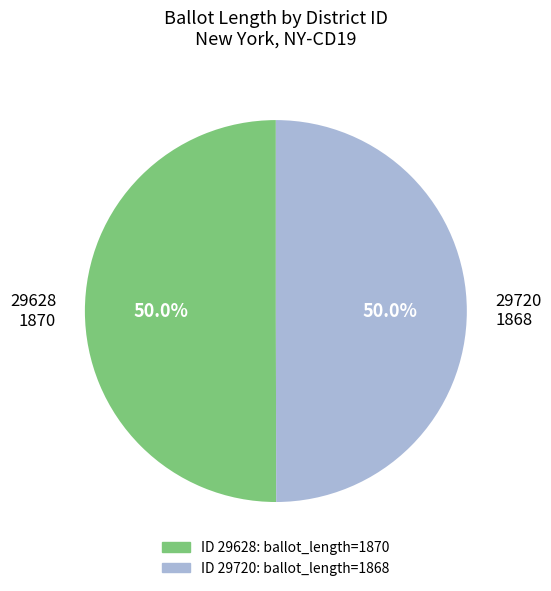

What is the ratio of the value at 29628 to the value at 29720?

1.0